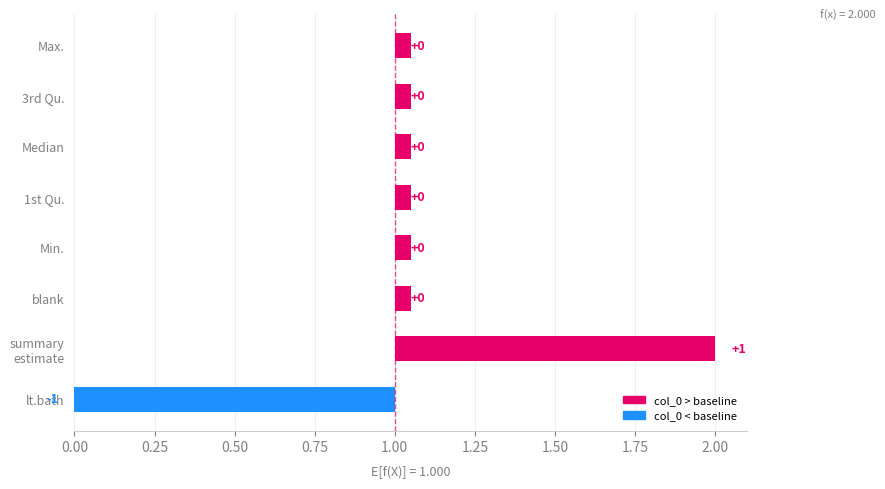

The chart shows a value of 2 at Min.. True or false?

False